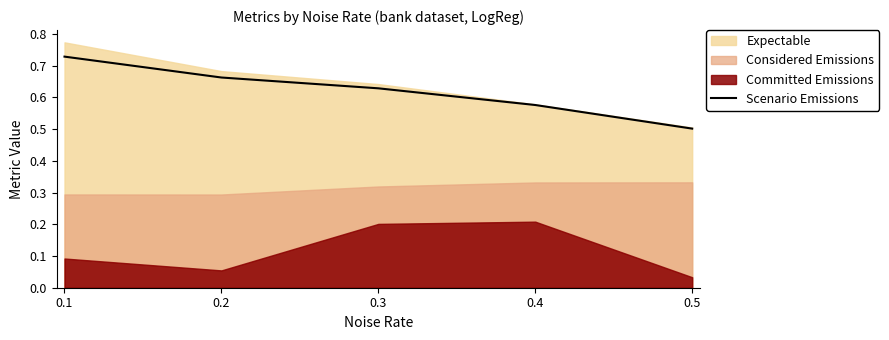

List the labels in order of Scenario Emissions value, smallest first.

0.5, 0.4, 0.3, 0.2, 0.1